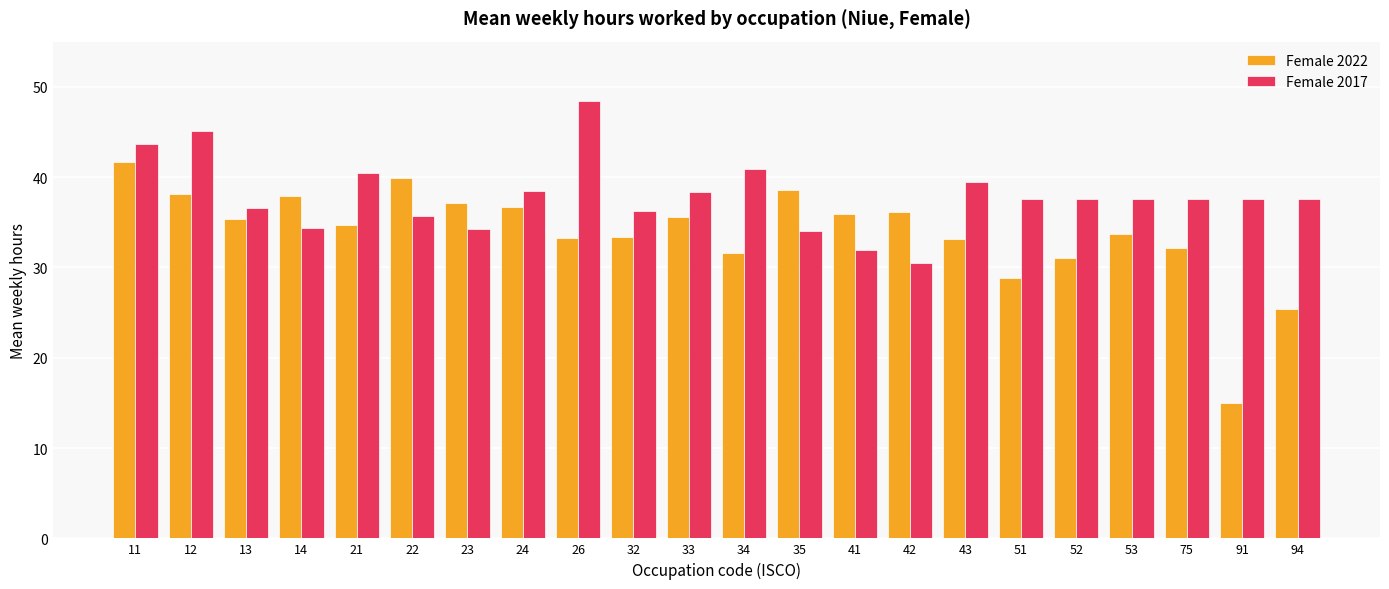

What is the sum of the Female 2017 values at 91 and 75?

75.1